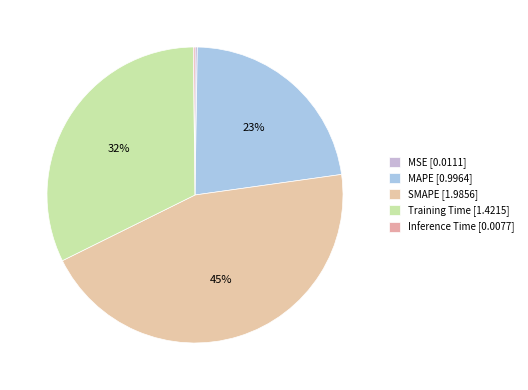

Which has a higher value, Training Time or MSE?

Training Time